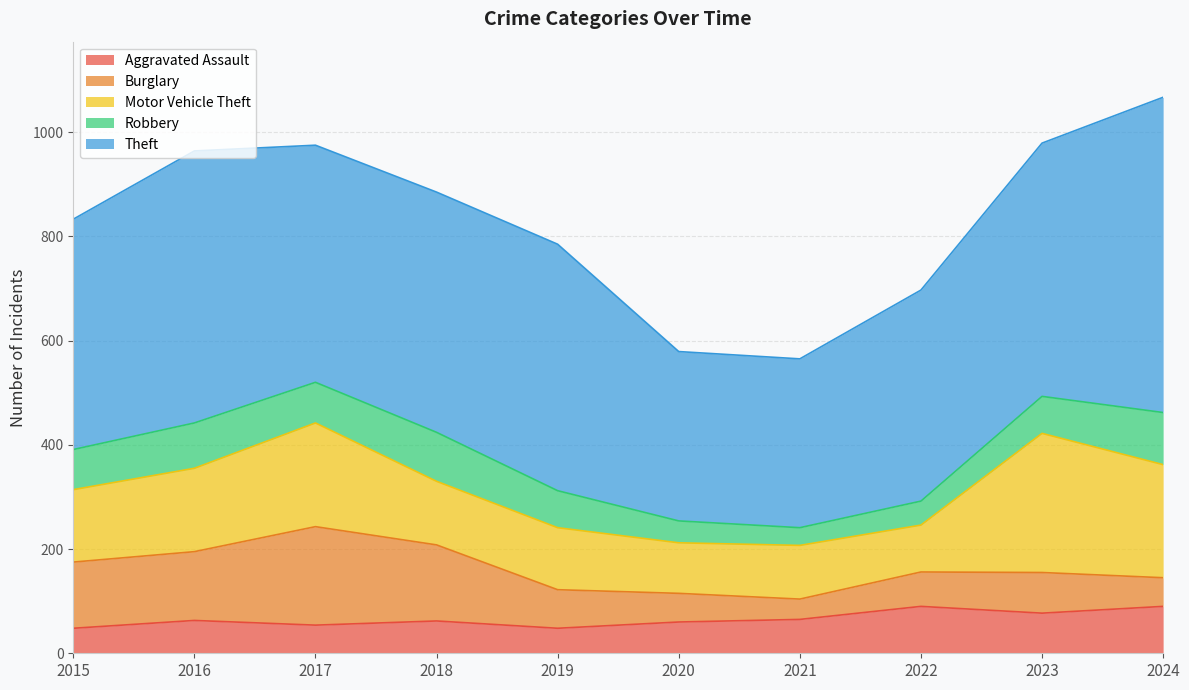

What is the sum of all Aggravated Assault values?

657